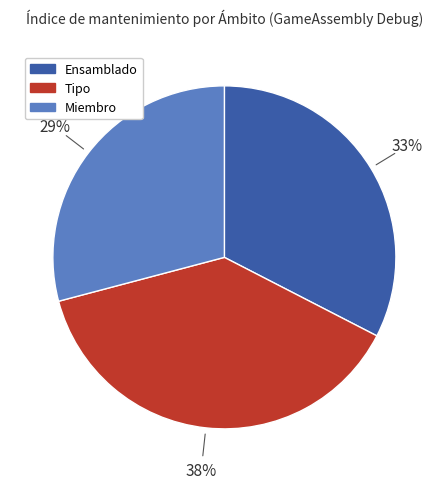

How many slices are in this pie chart?

3